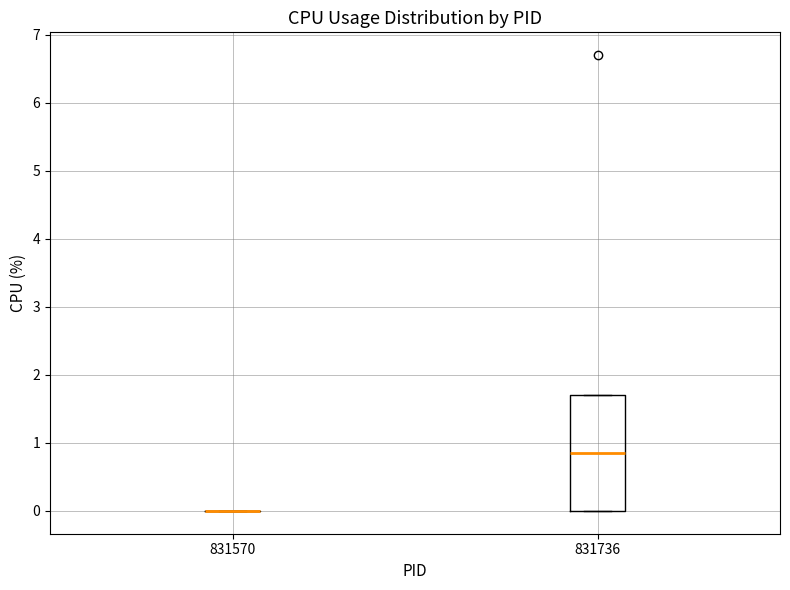

Reading left to right, read every box against the y-axis: the position of its median line, the range the box covers, and the ends of its whiskers. The values are not printed on the chart, so give them approximately, as read against the axis.

831570: box collapsed to a line at 0.0, whiskers 0.0 to 0.0
831736: median 0.9, box 0.0 to 1.7, whiskers 0.0 to 1.7